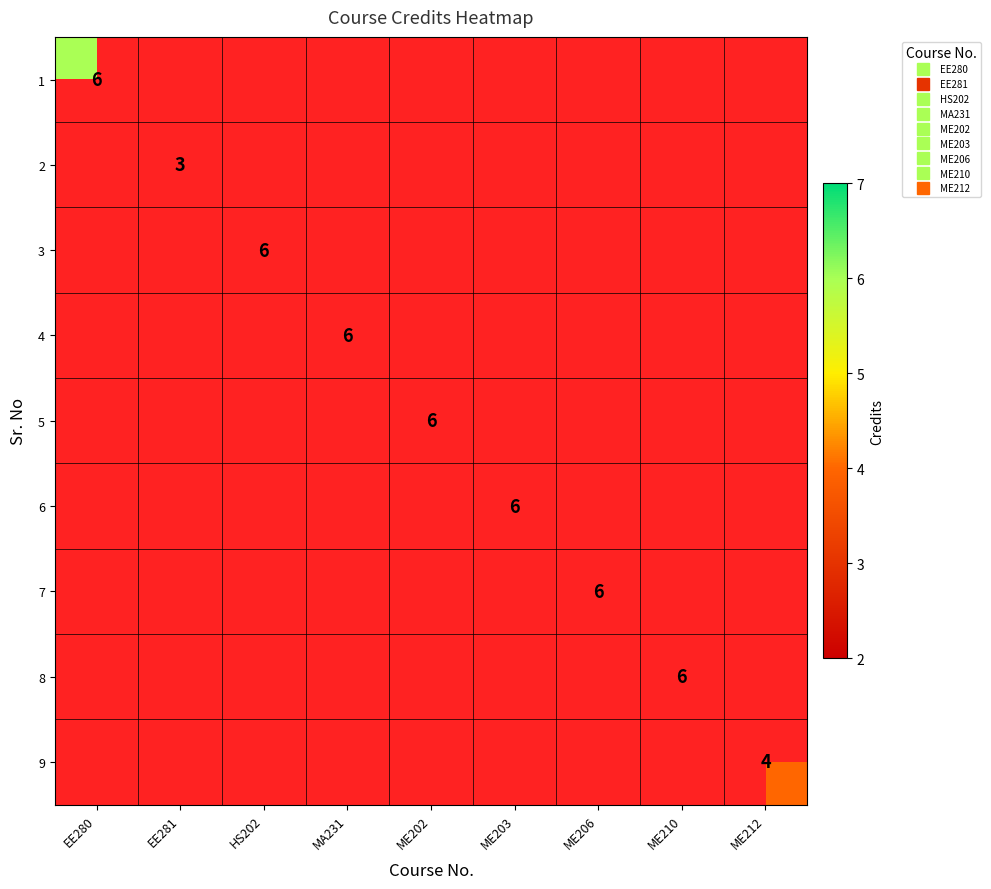

At how many categories does at least one series exceed 3?

8